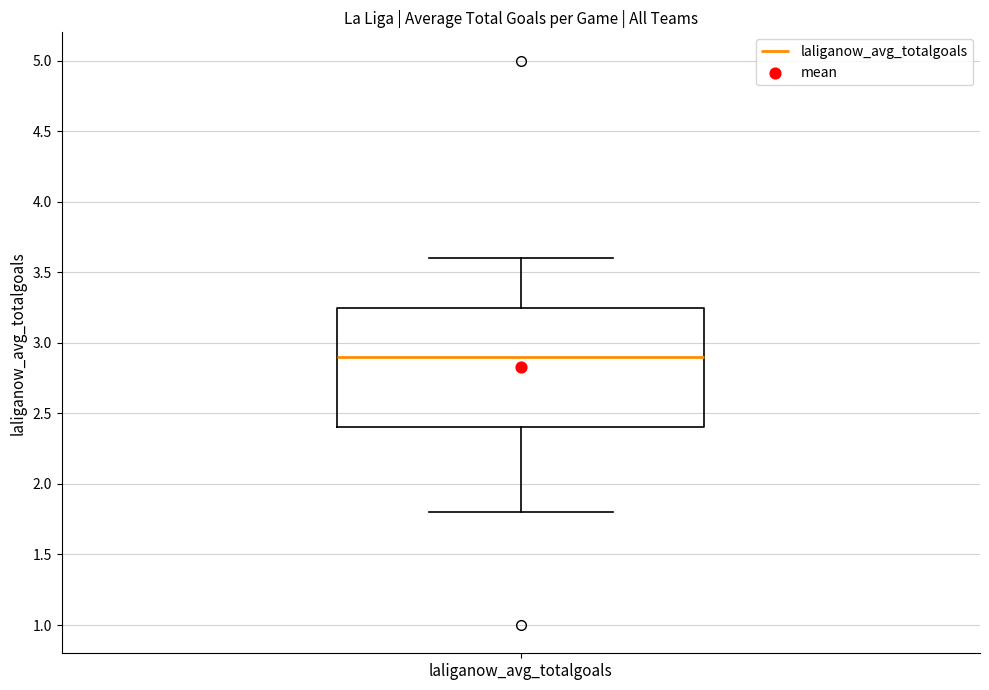

Where does the lower whisker of the box for laliganow_avg_totalgoals end on the y-axis? The values are not printed on the chart, so give them approximately, as read against the axis.

1.80